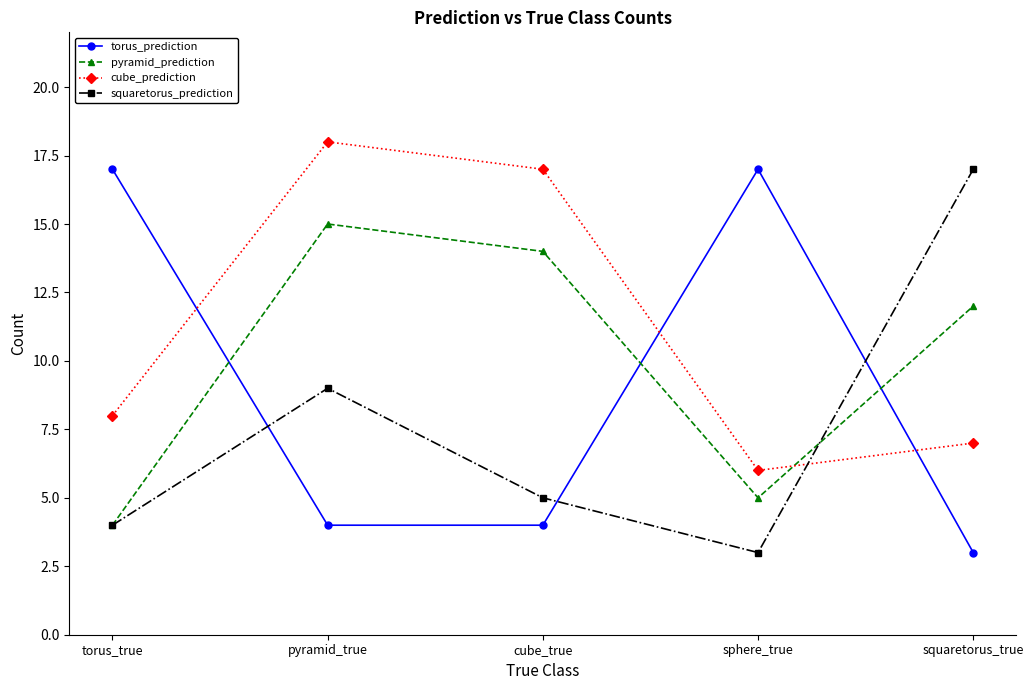

The cube_prediction series shows 7 at squaretorus_true. True or false?

True